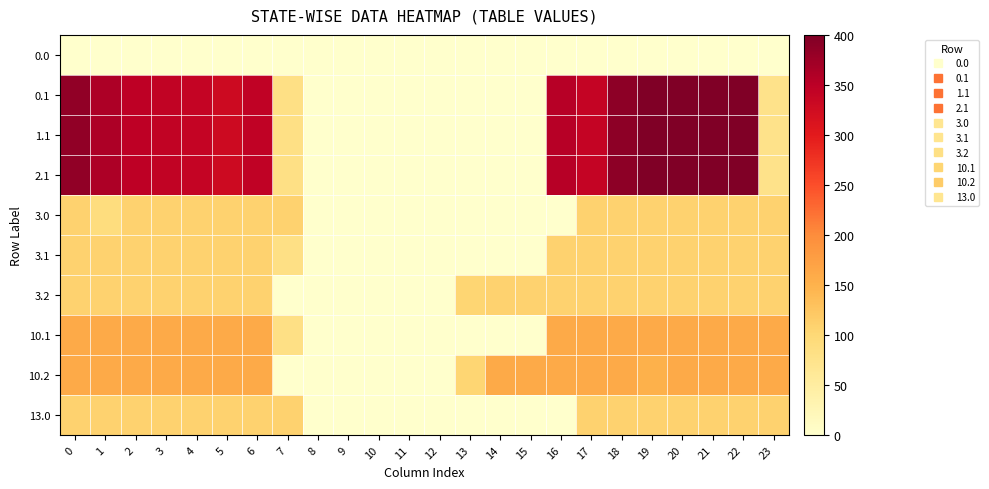

At how many categories does at least one series exceed 94?

19